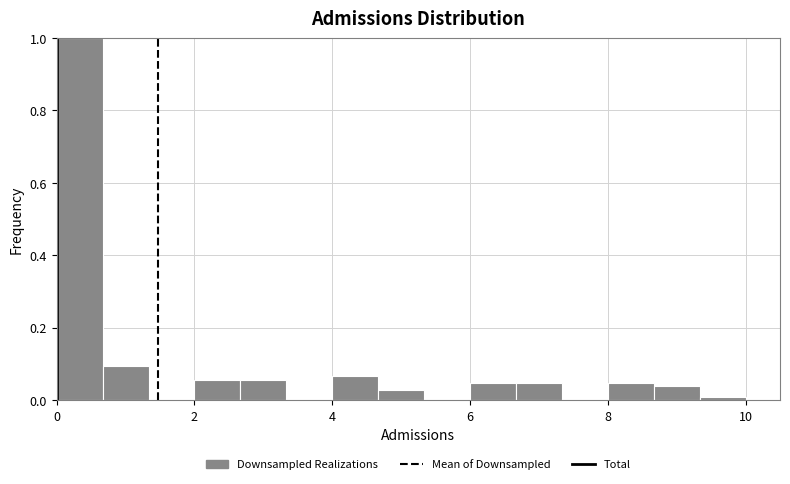

Read against the x-axis, roughly where is the centre of the tallest bar?

0.4